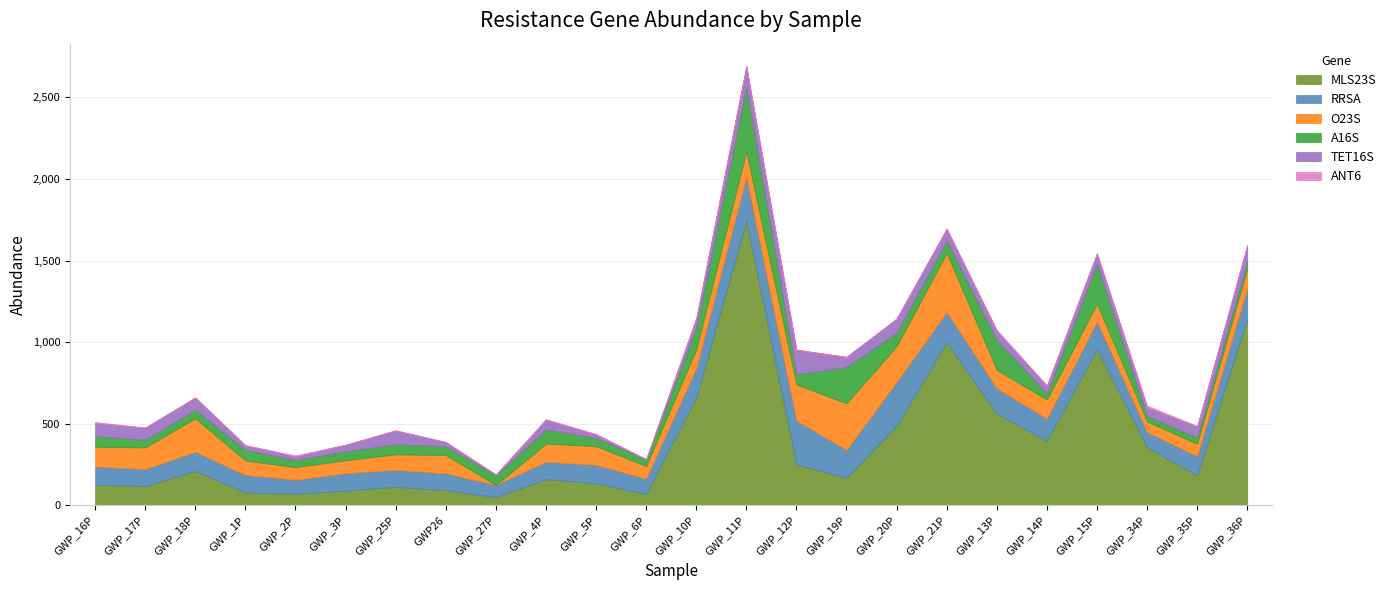

What is the difference between the highest and lowest values at GWP_11P?

1738.4